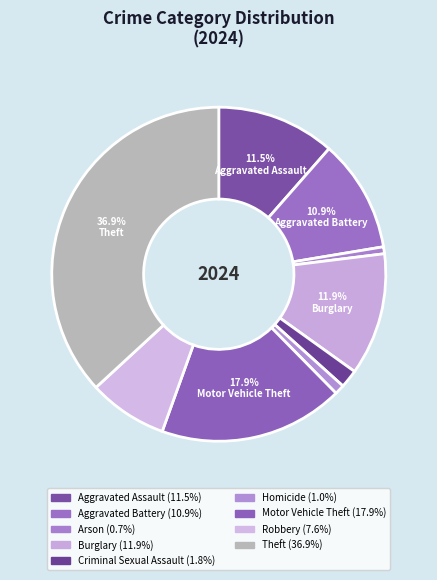

Count the number of slices in the pie.

9